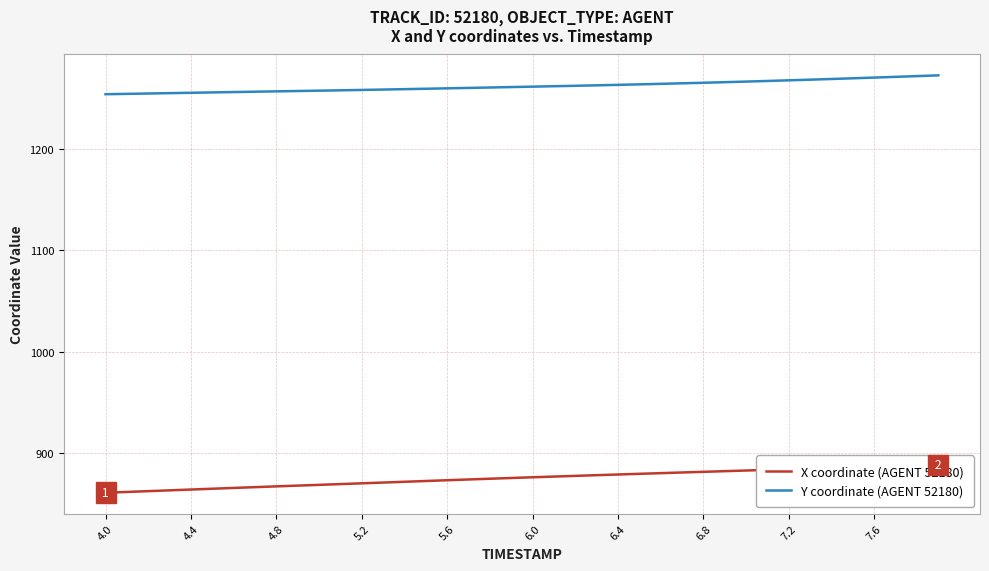

What are all the series names shown in the legend?

X coordinate (AGENT 52180), Y coordinate (AGENT 52180)